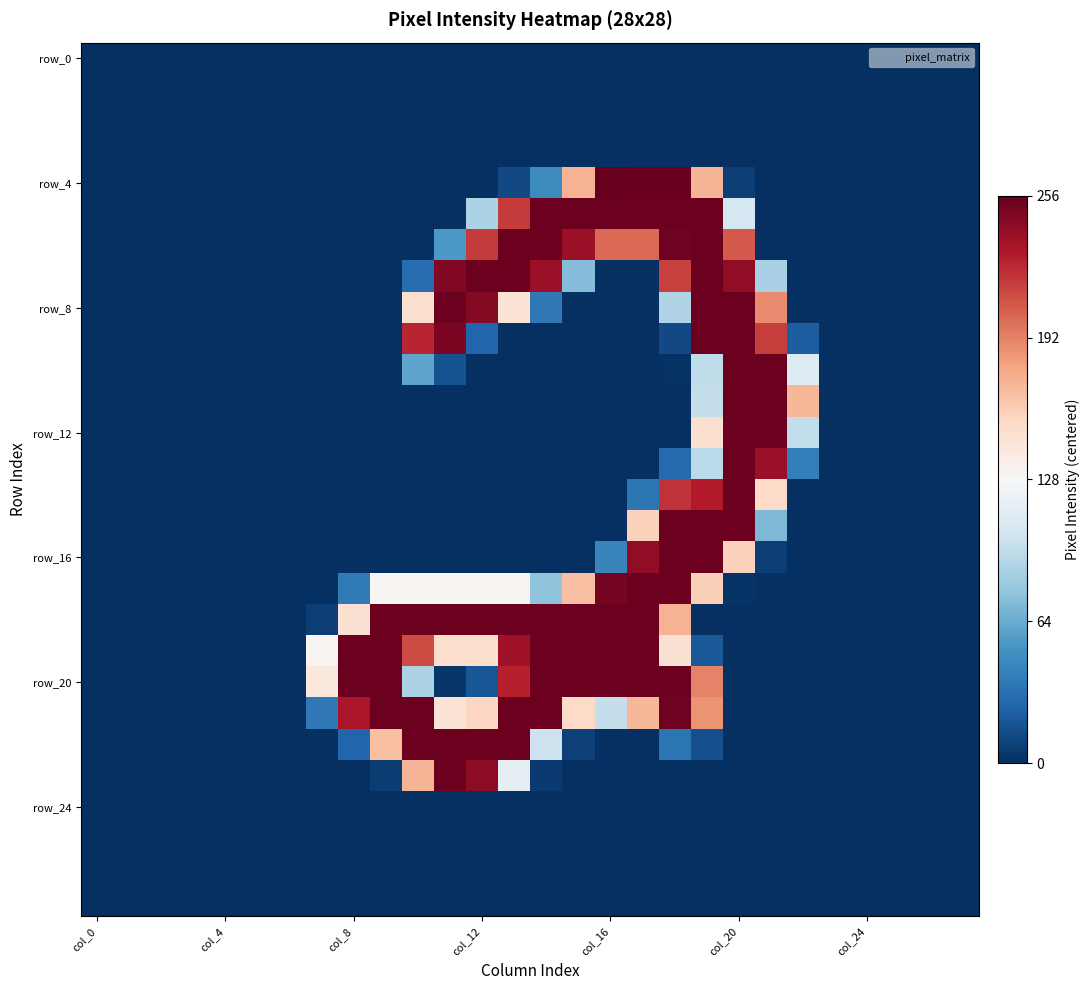

At how many categories does at least one series exceed 22?

15